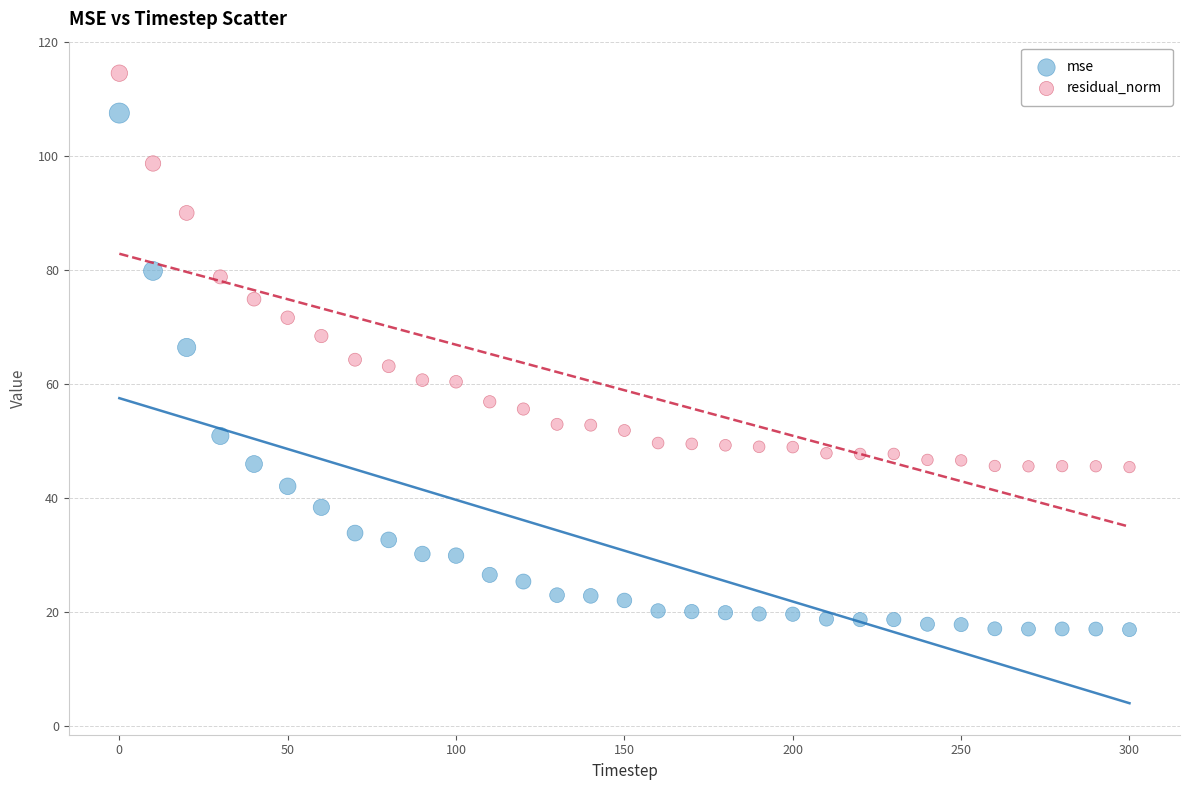

Which series contains the highest Y value?

residual_norm